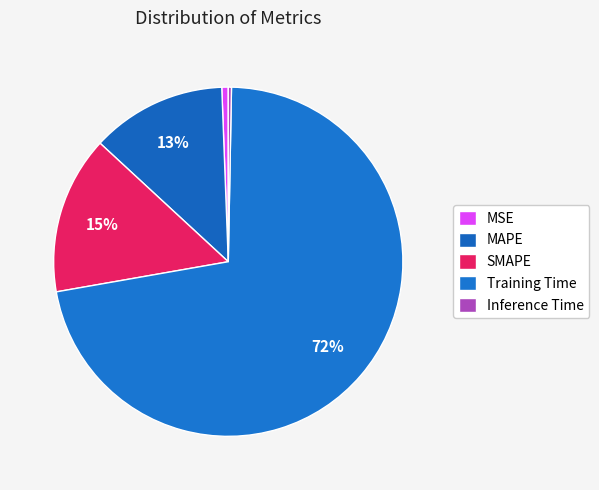

How many slices are in this pie chart?

5